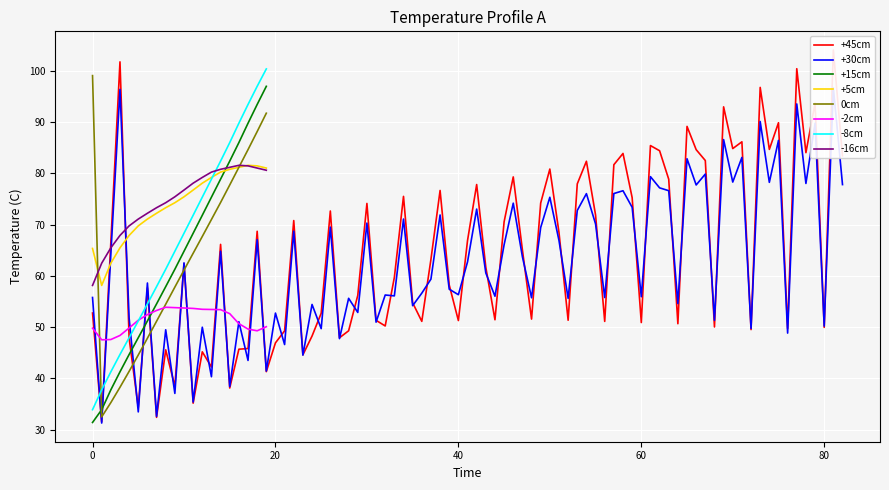

True or false: -2cm and -16cm cross at least once.

False